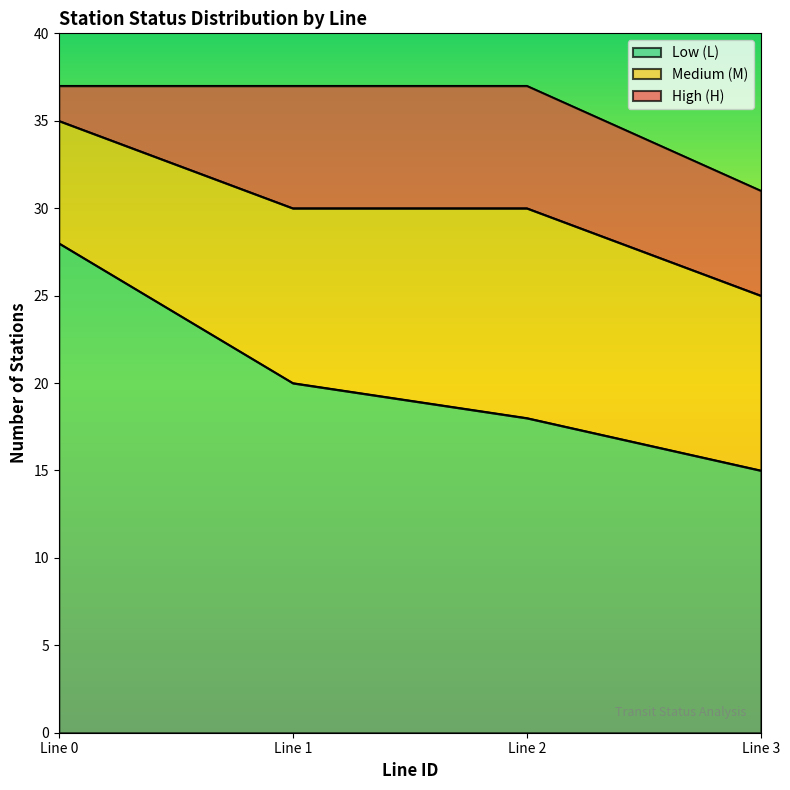

What is the difference between the maximum and minimum values in the Low (L) series?

13